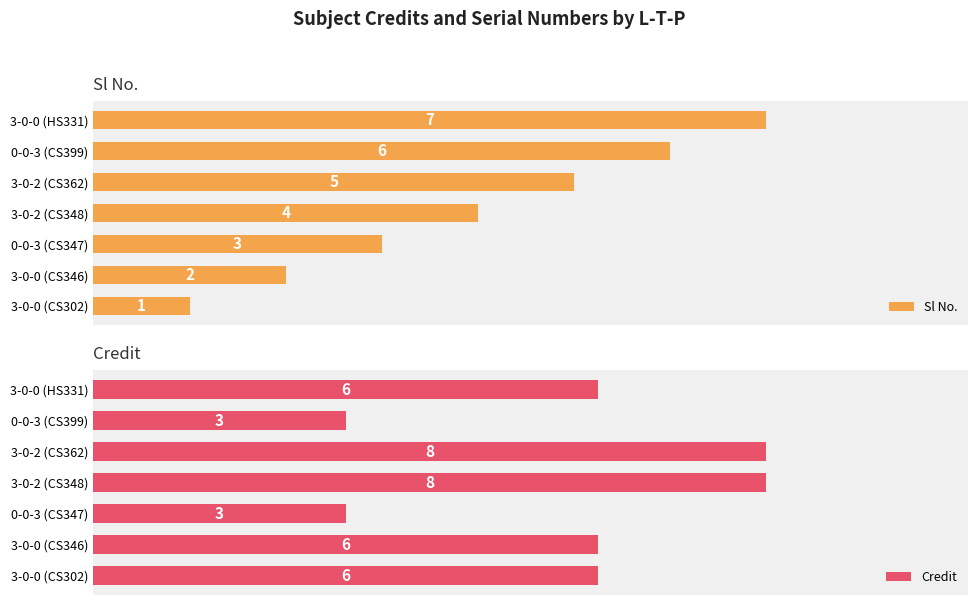

Where is Sl No. nearest to the value 4?

3-0-2 (CS348)